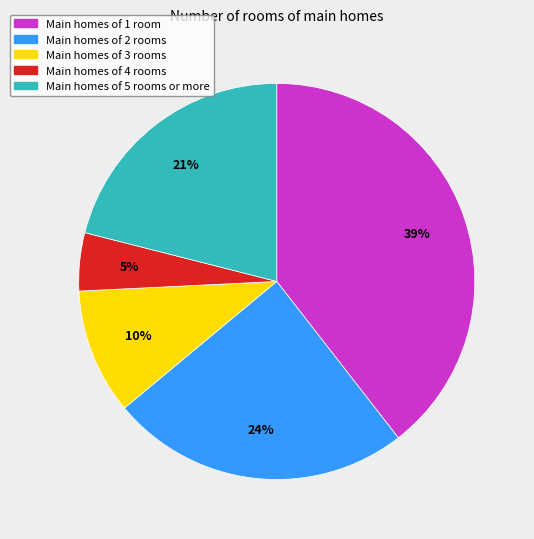

True or false: Main homes of 2 rooms accounts for 24% of the total.

True